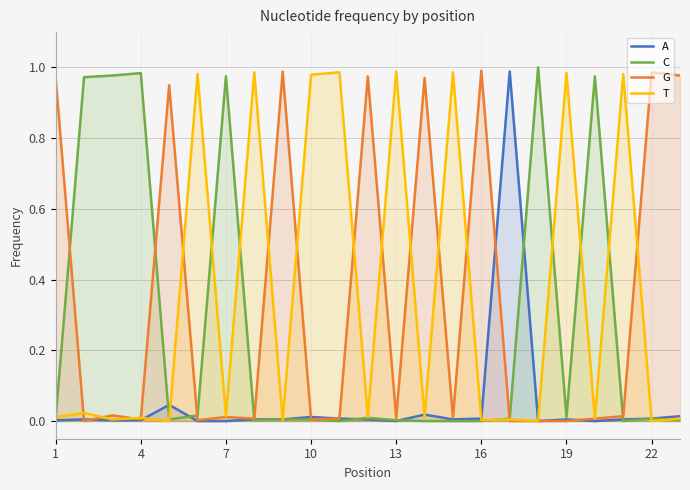

What are all the series names shown in the legend?

A, C, G, T